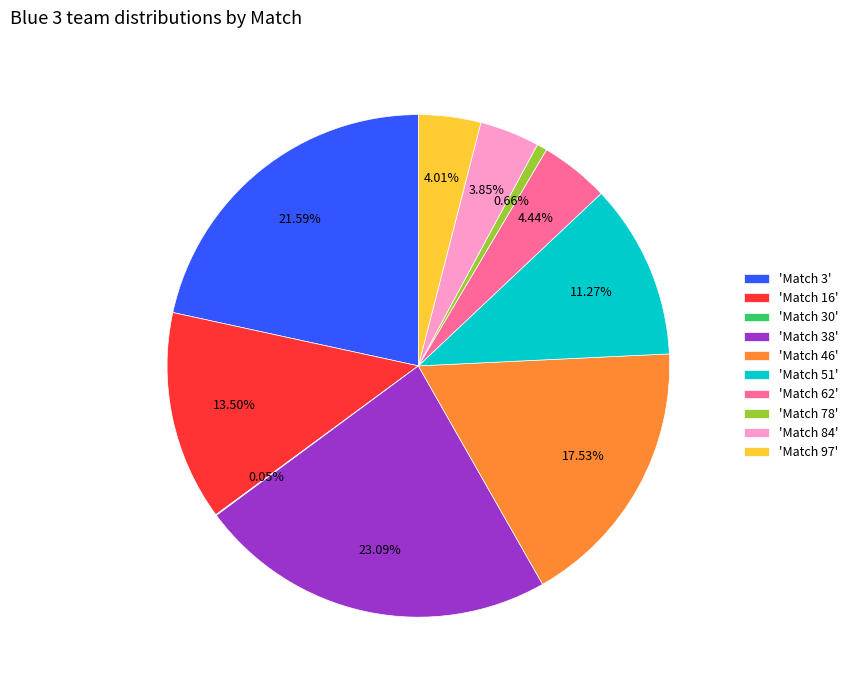

What is the ratio of the value at 'Match 38' to the value at 'Match 62'?

5.2